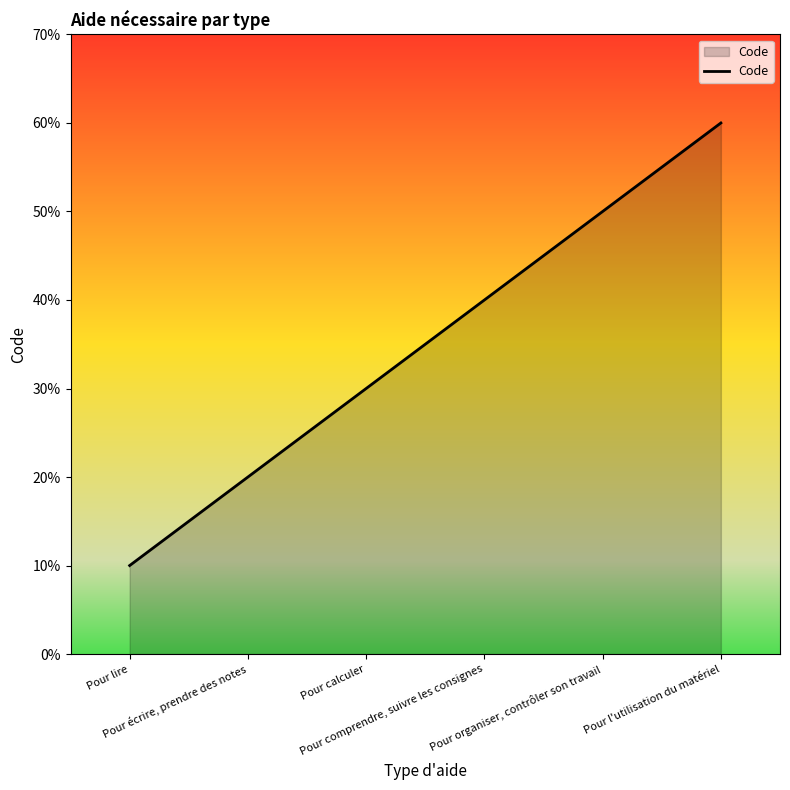

What is the label of the 3rd point from the left?

Pour calculer